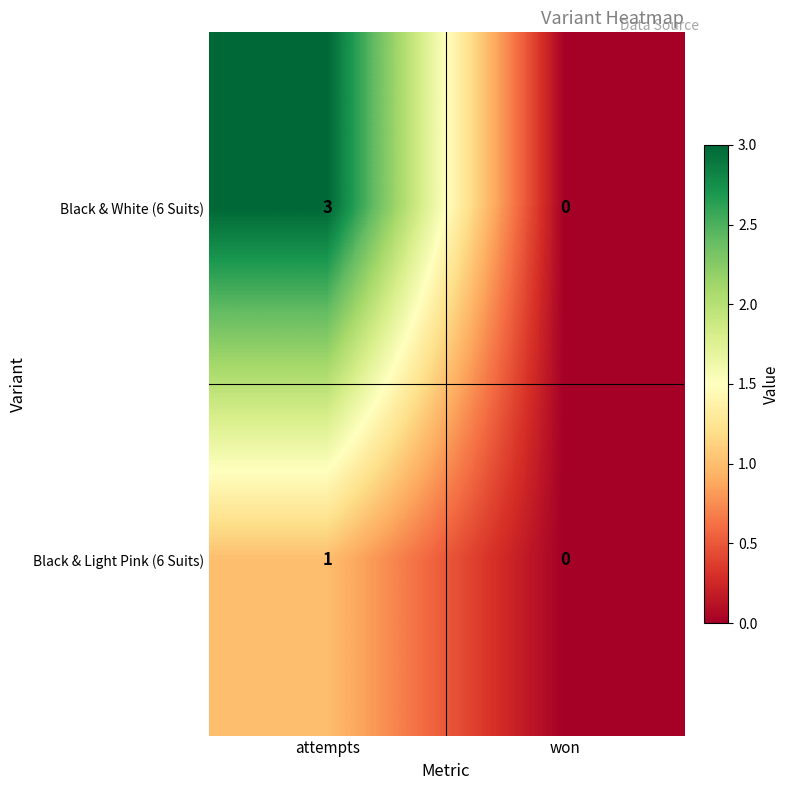

Which series has the largest total across all categories?

Black & White (6 Suits)